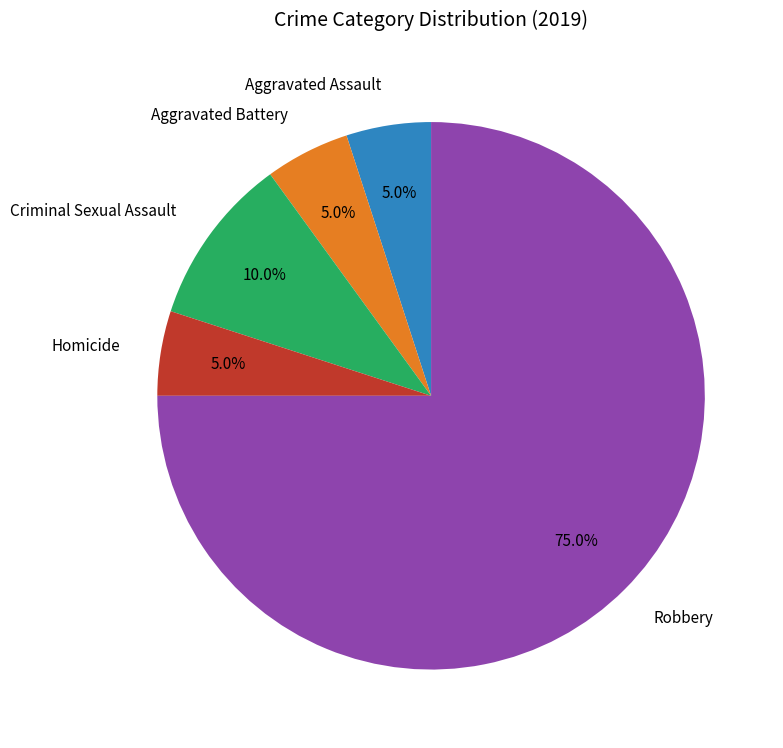

What is the largest slice in the pie chart?

Robbery